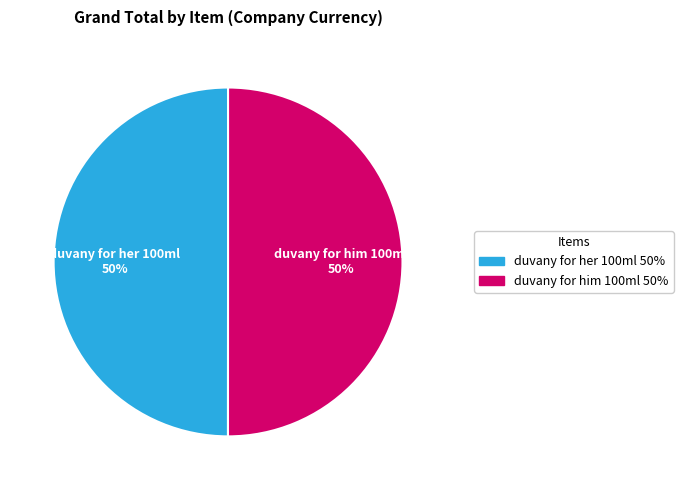

How many slices are in this pie chart?

2